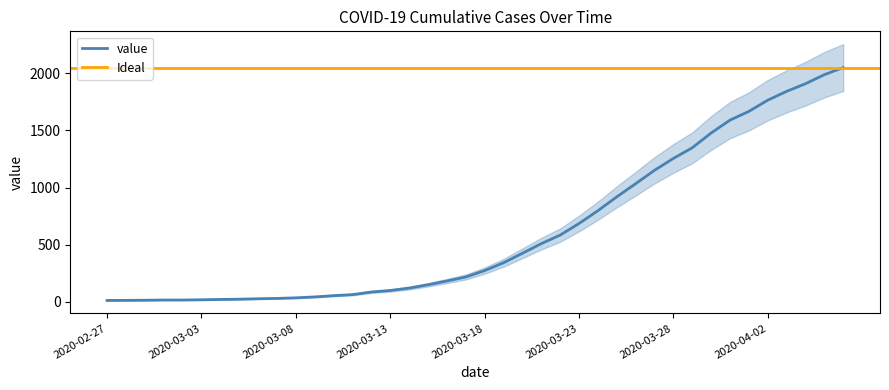

Reading left to right, list all the values displayed in this chart.

13	14	15	17	17	19	22	24	28	31	36	44	55	64	87	100	121	150	183	218	274	342	425	509	584	685	797	918	1033	1150	1254	1347	1476	1589	1665	1763	1840	1907	1986	2048